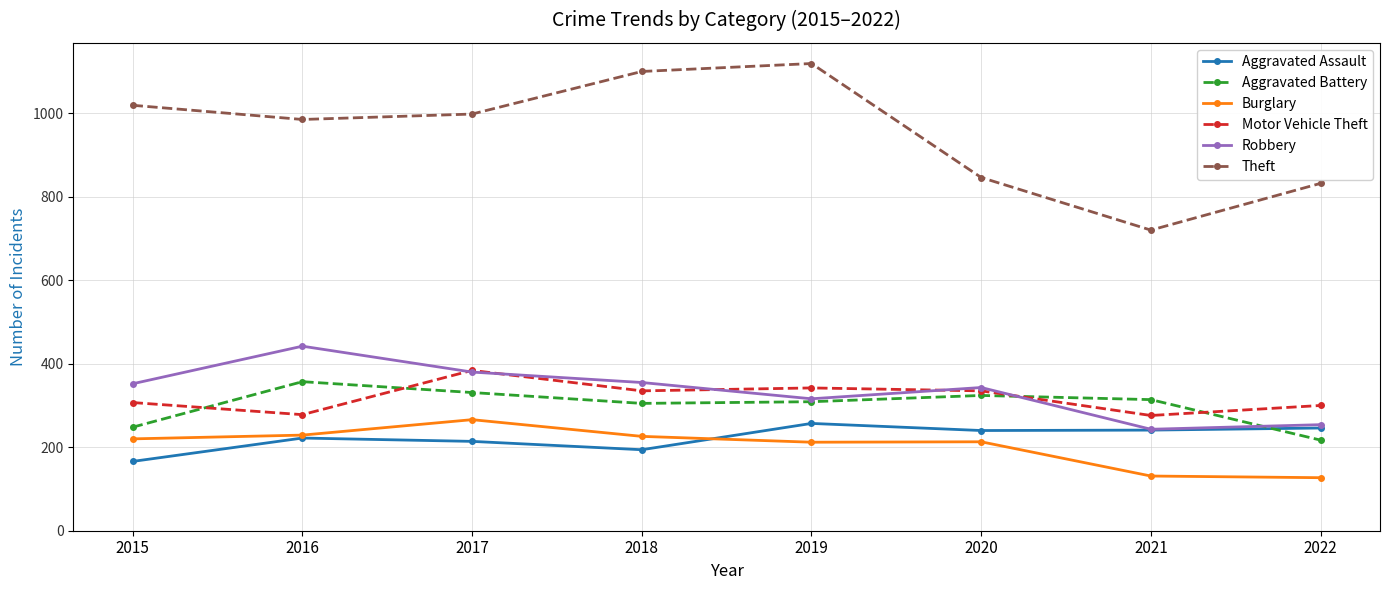

Which series has the largest total across all categories?

Theft